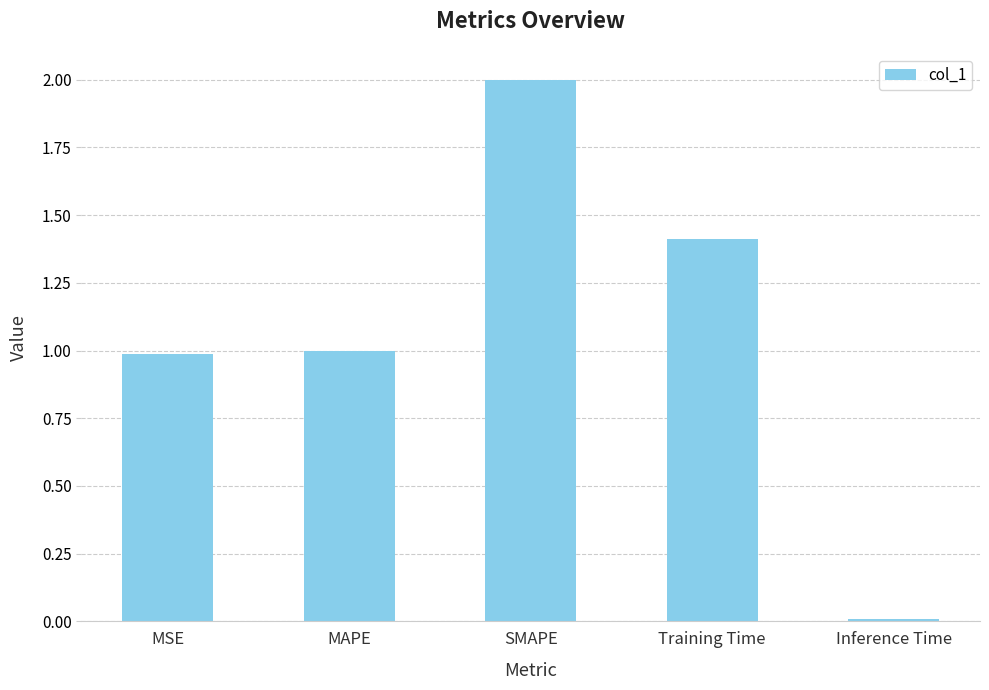

What position from the left is Training Time?

4